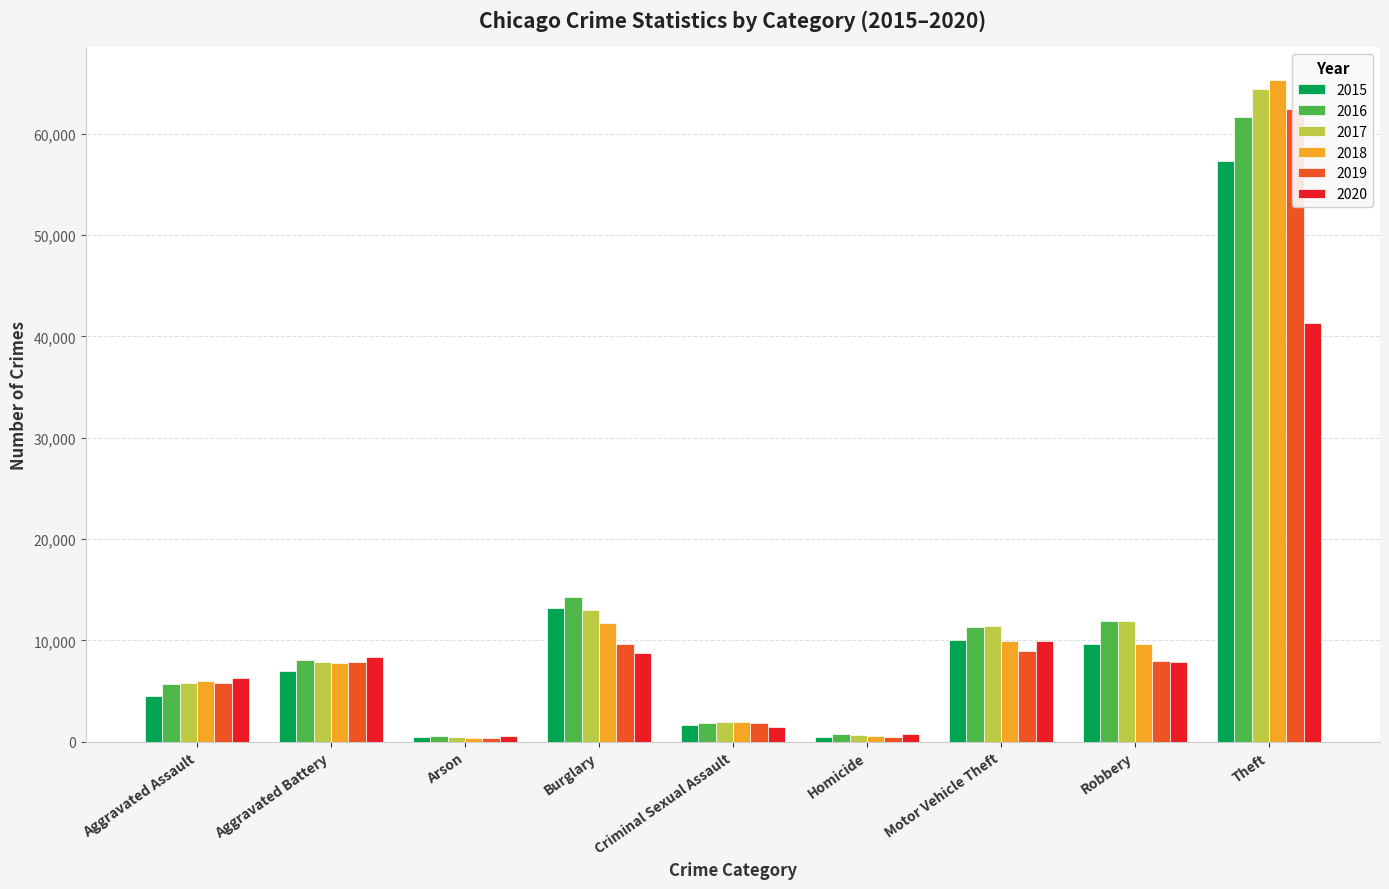

What is the average value of the 2016 series?

12895